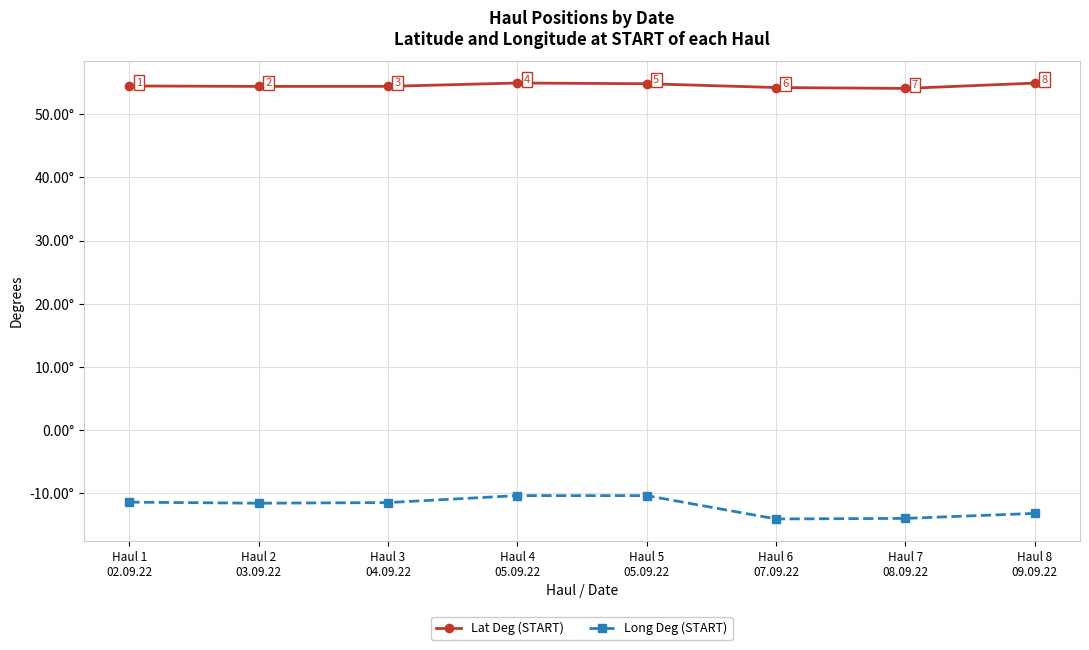

Which series has the largest range (max minus min)?

Long Deg (START)